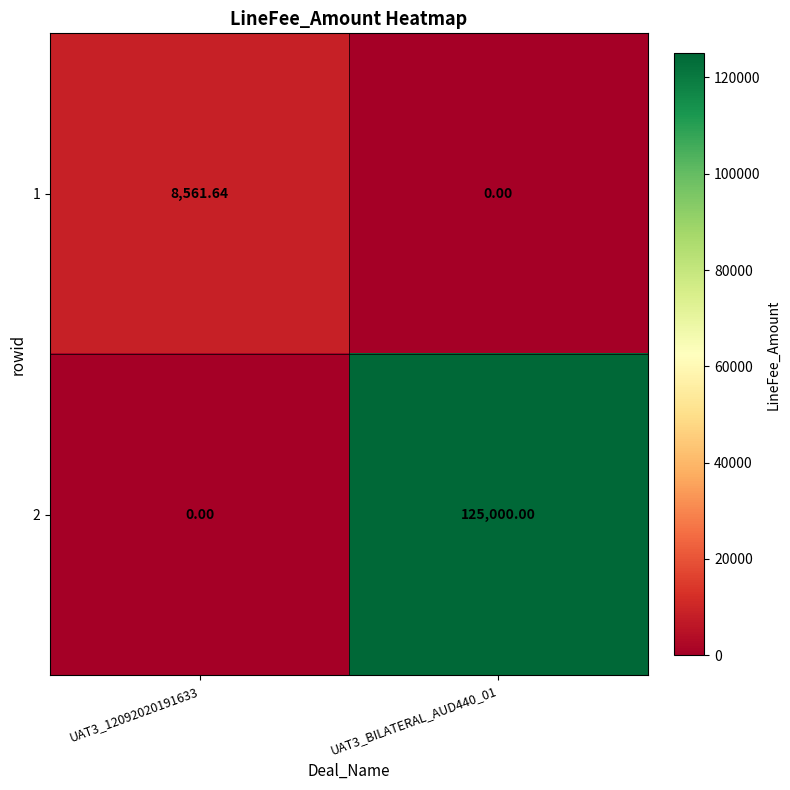

At which category does the chart reach its peak across all series?

UAT3_BILATERAL_AUD440_01